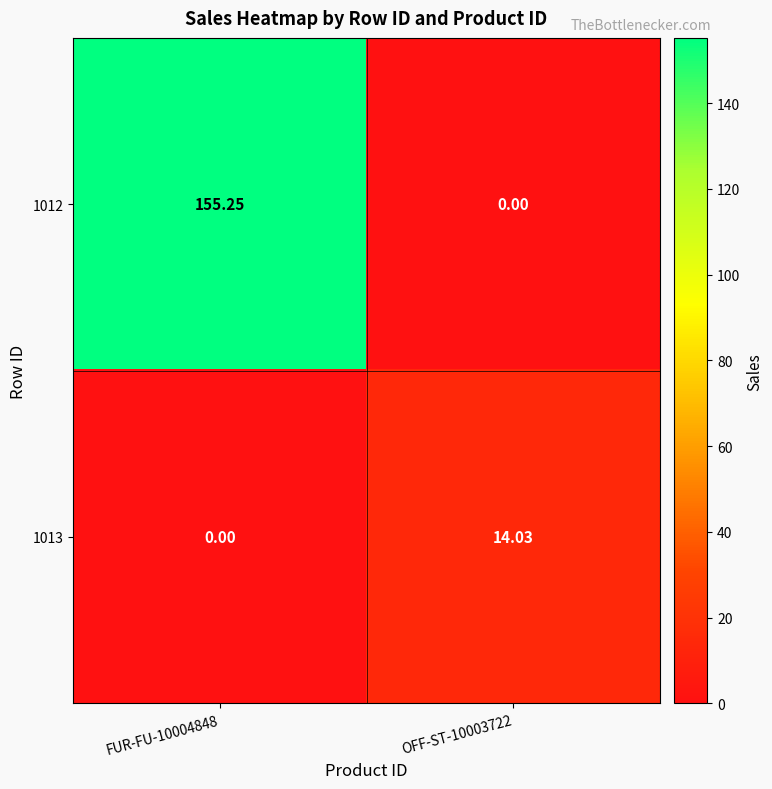

Is the value of 1013 at FUR-FU-10004848 greater than the value of 1012 at FUR-FU-10004848?

No